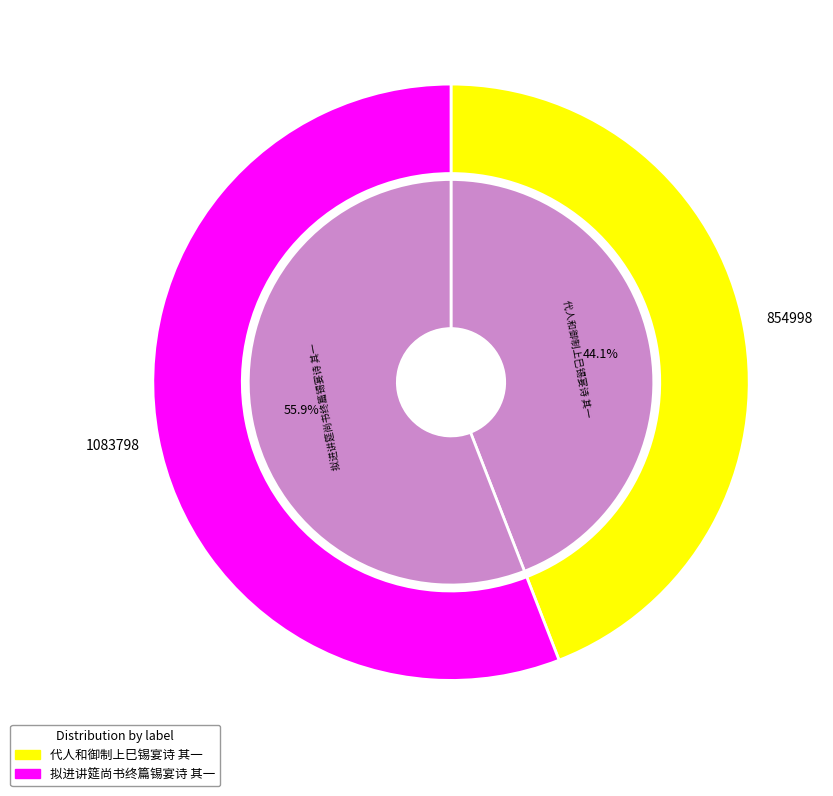

To the nearest percent, what portion does 拟进讲筵尚书终篇锡宴诗 其一 represent?

56%